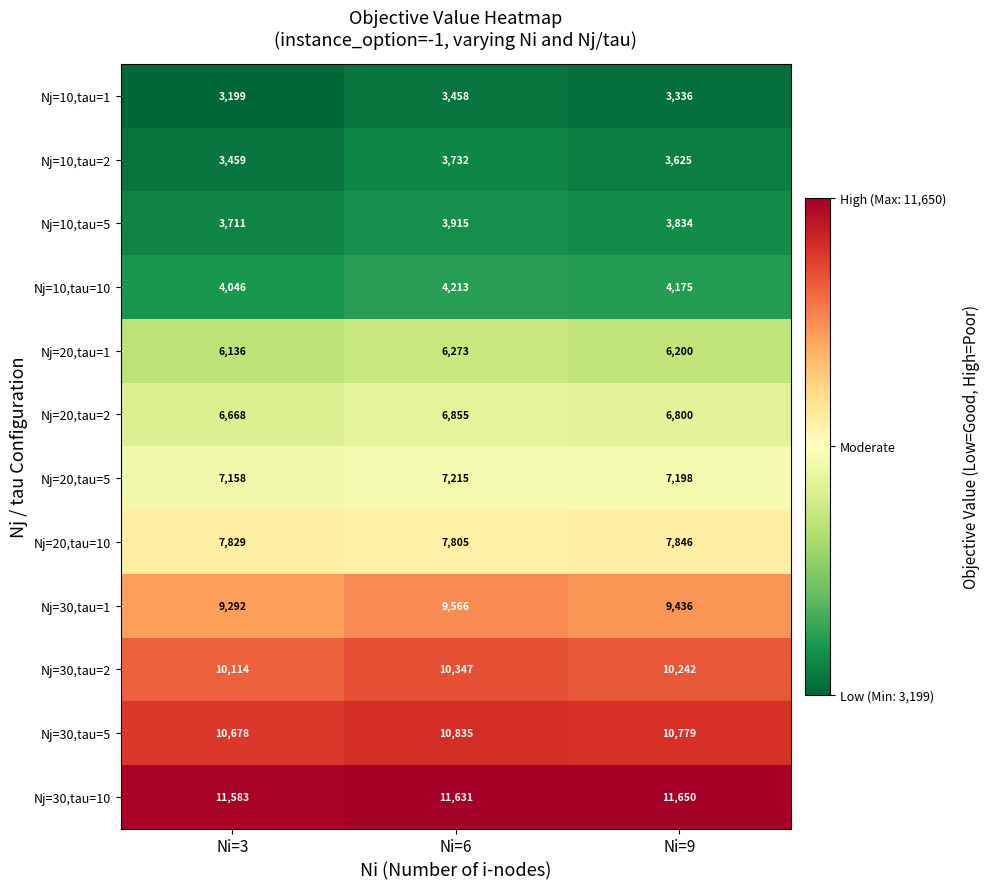

Is the value of Nj=20,tau=2 at Ni=3 greater than the value of Nj=10,tau=1 at Ni=6?

Yes